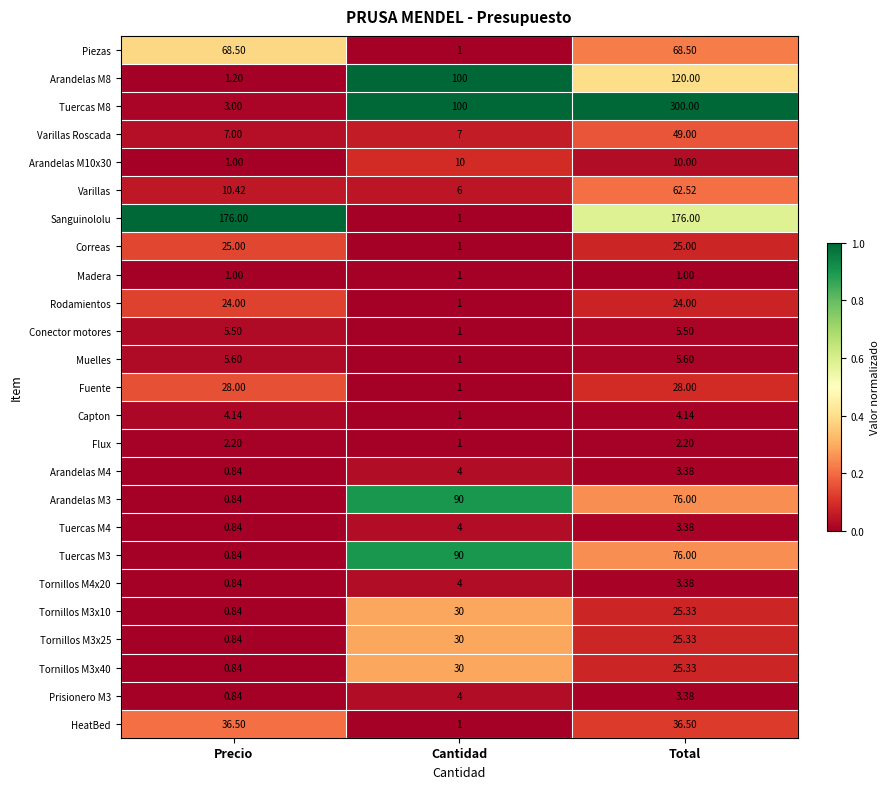

List the labels in order of Arandelas M4 value, largest first.

Cantidad, Total, Precio